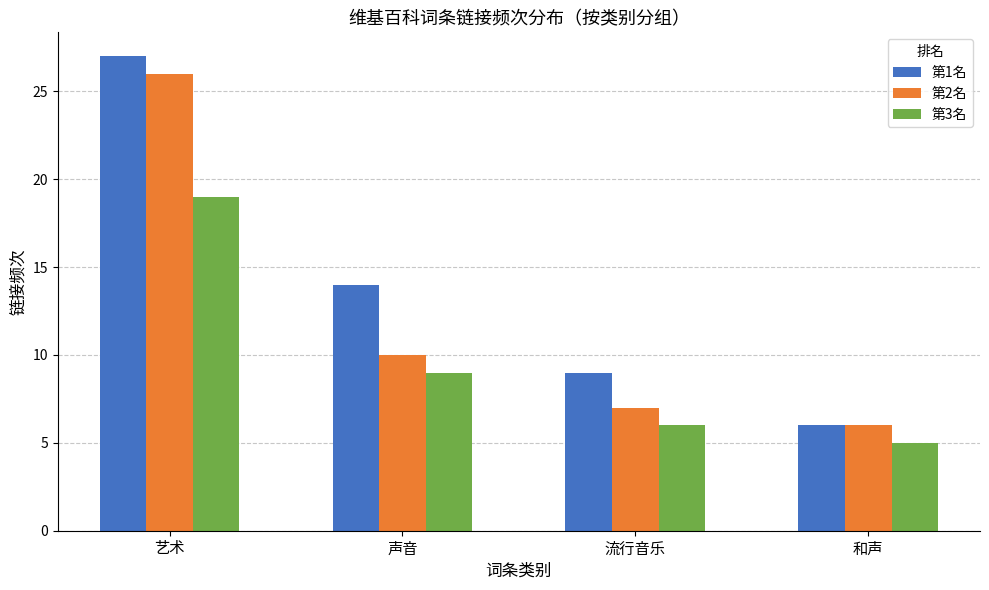

What is the total value across all series at 和声?

17